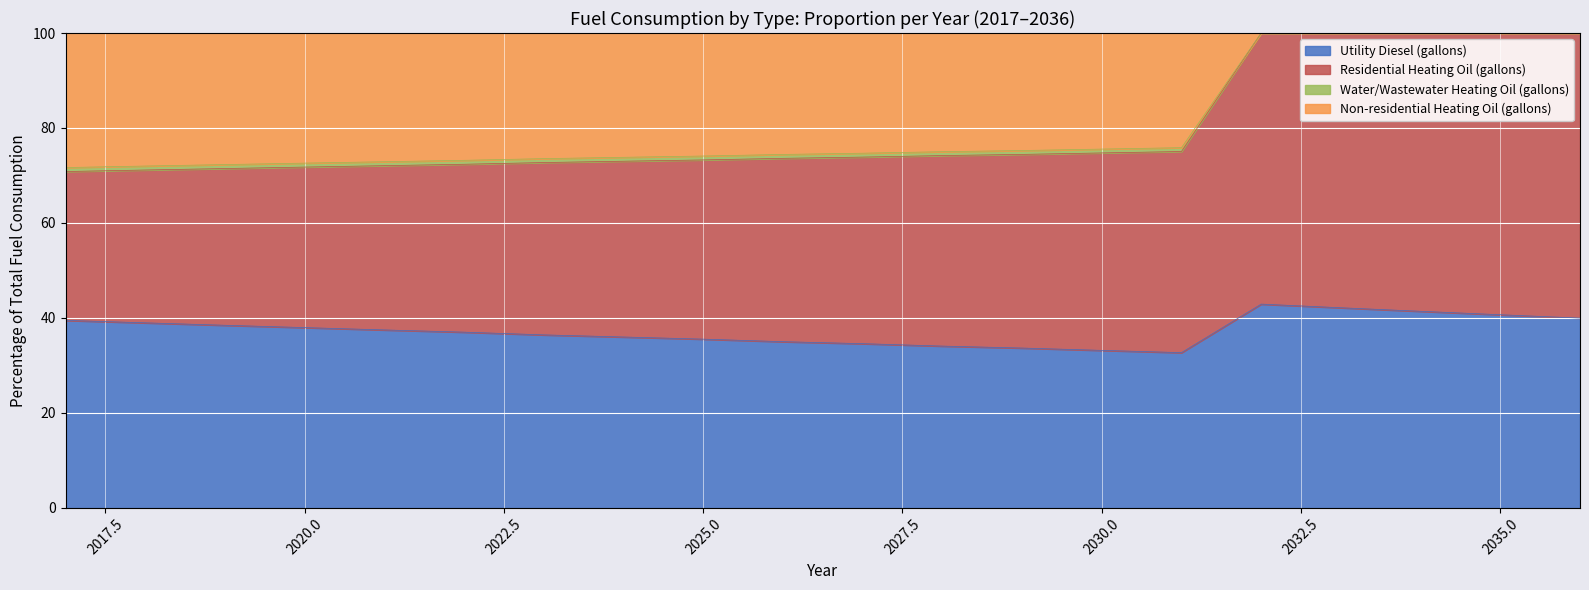

What is the maximum value for Utility Diesel (gallons)?

42.9